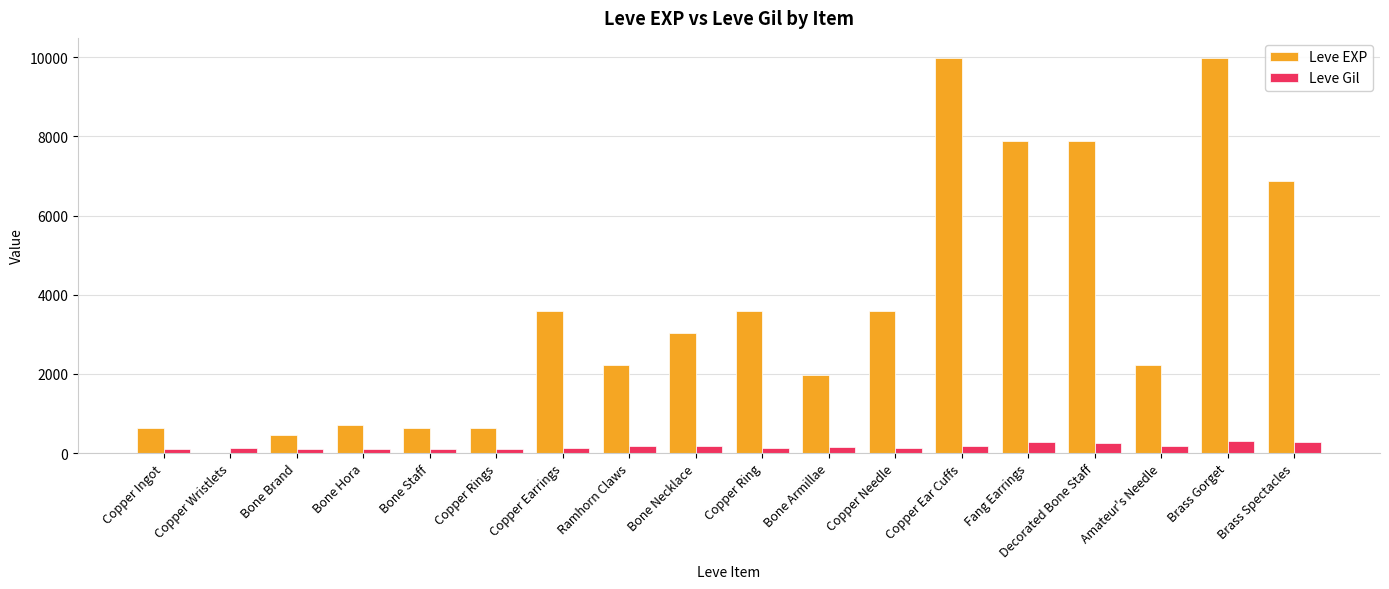

How many categories are shown in the chart?

18